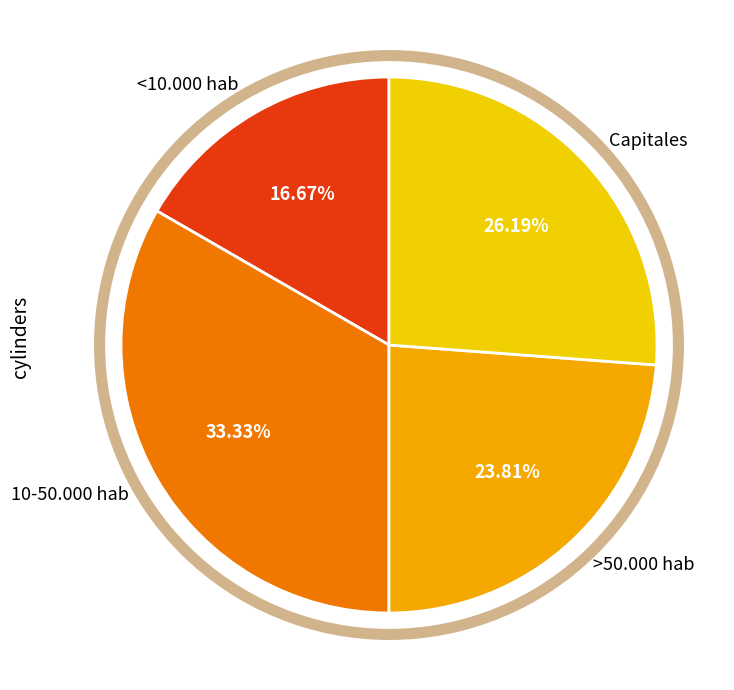

Does Capitales represent more than half of the total?

No